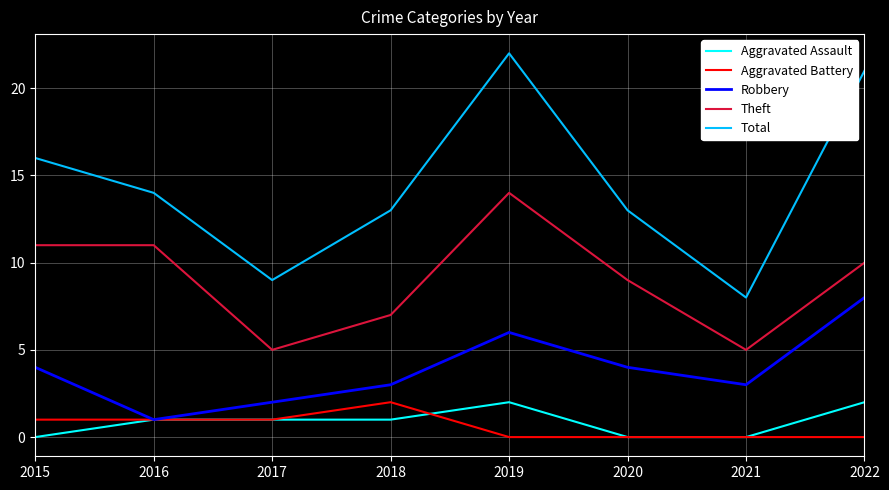

Which series has the widest spread of values?

Total